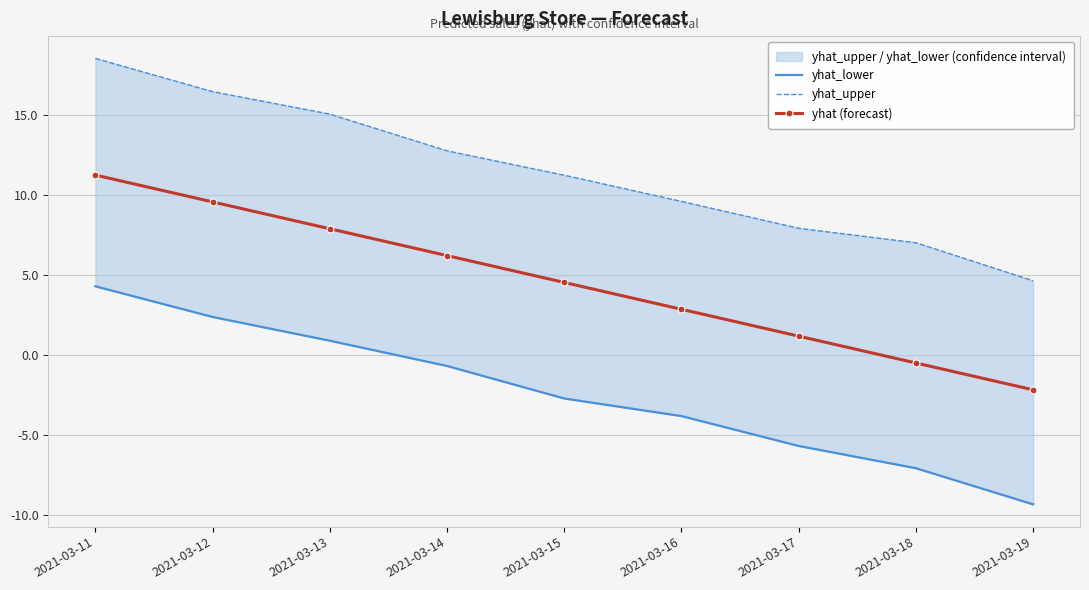

What is the difference between the maximum and minimum values in the yhat (forecast) series?

13.4